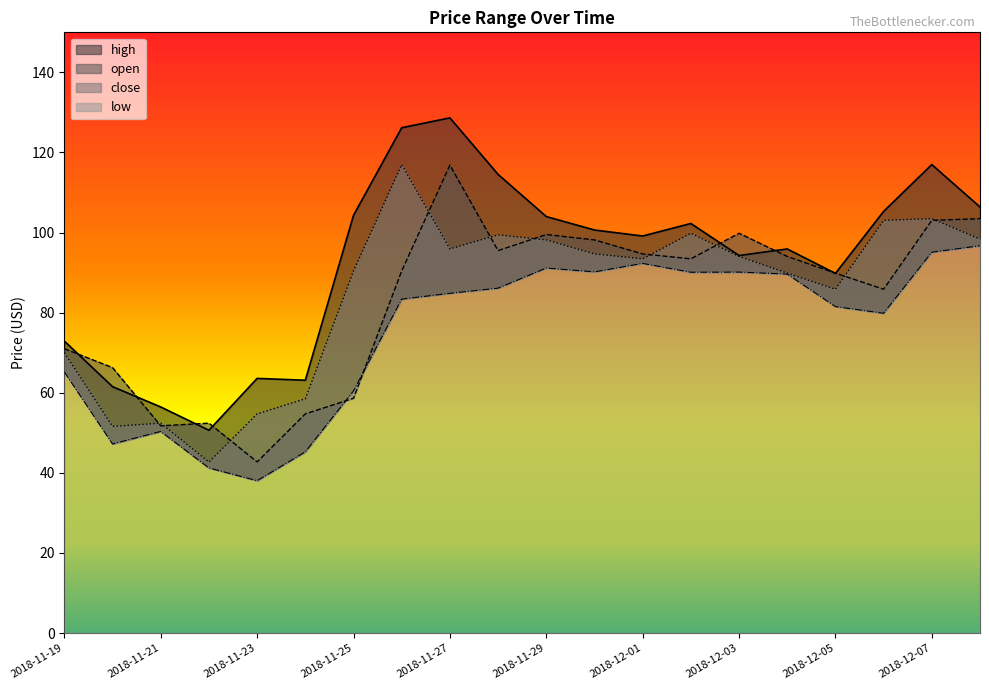

At how many categories does at least one series exceed 90?

13